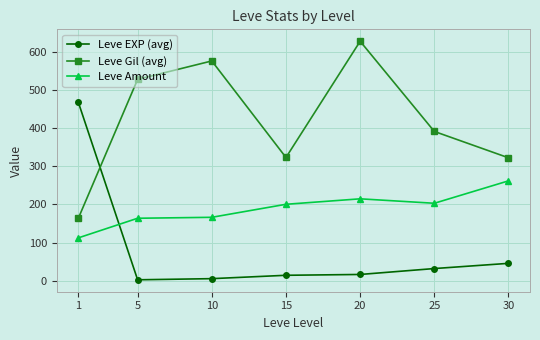

How many times do Leve EXP (avg) and Leve Gil (avg) cross each other?

1